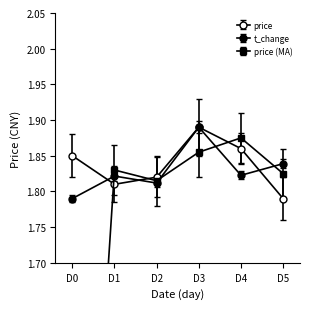

Which series changed the most between 2022-10-26 and 2022-10-28?

price